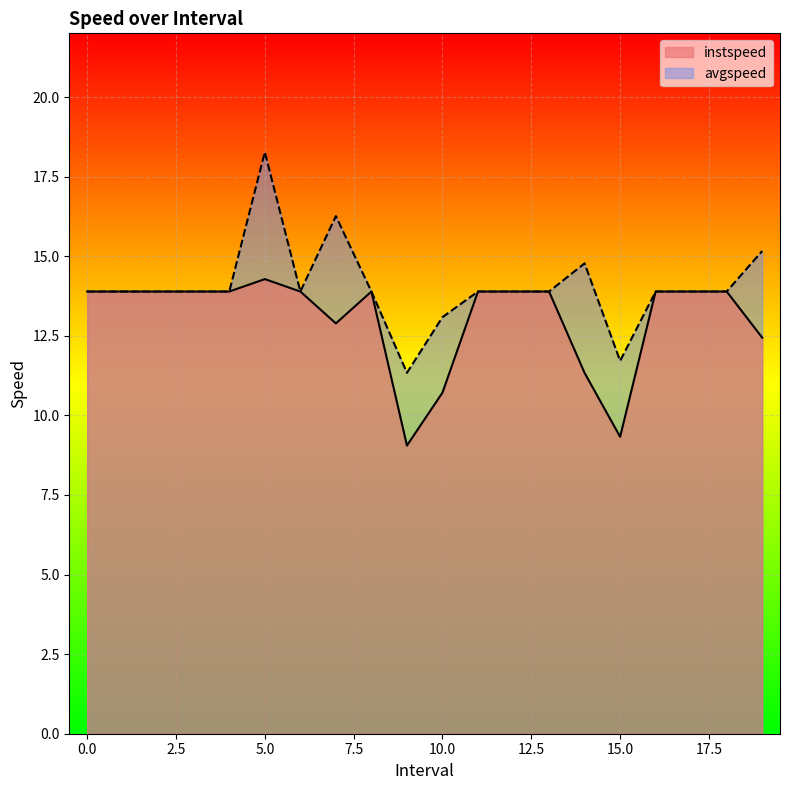

True or false: instspeed and avgspeed intersect in this chart.

False